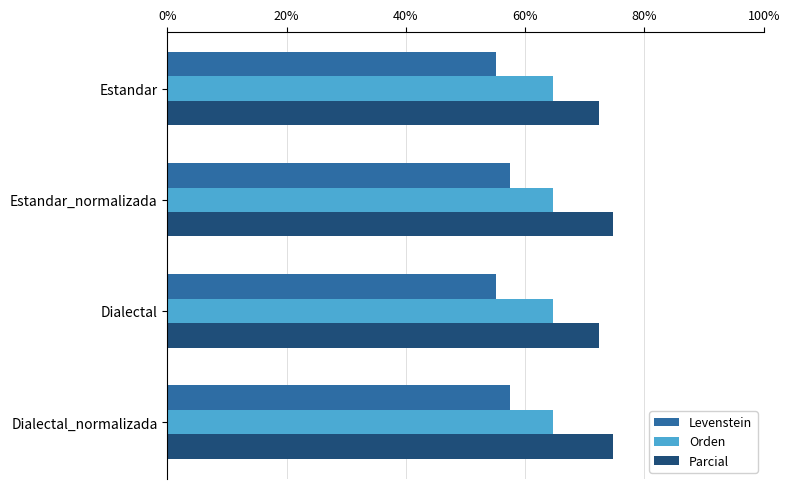

What is the minimum value for Orden?

64.6